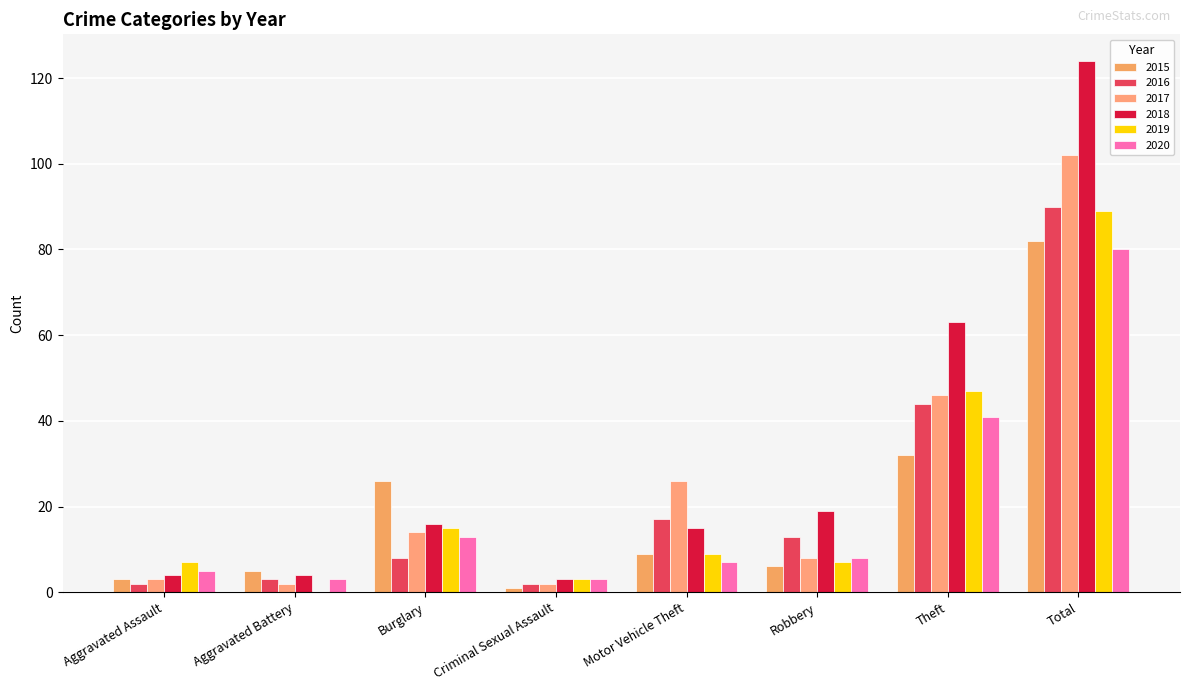

Where does the 2017 series first go above 14?

Motor Vehicle Theft